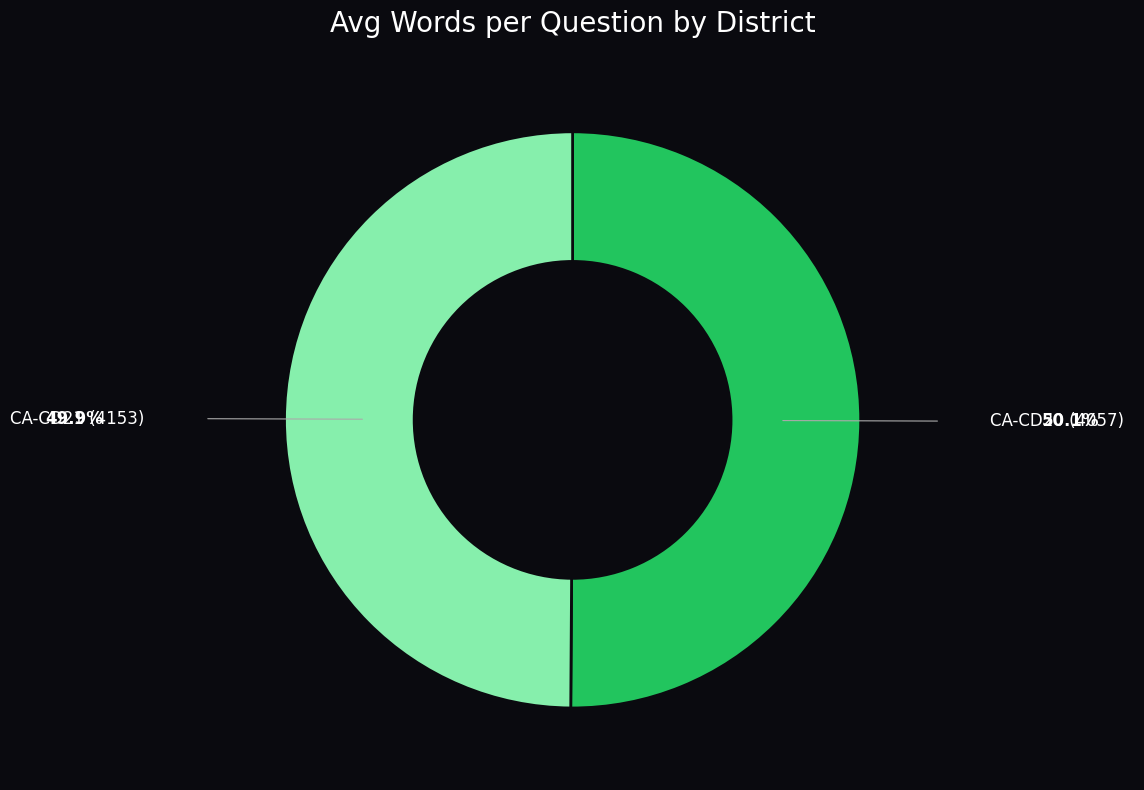

How many slices are in this pie chart?

2